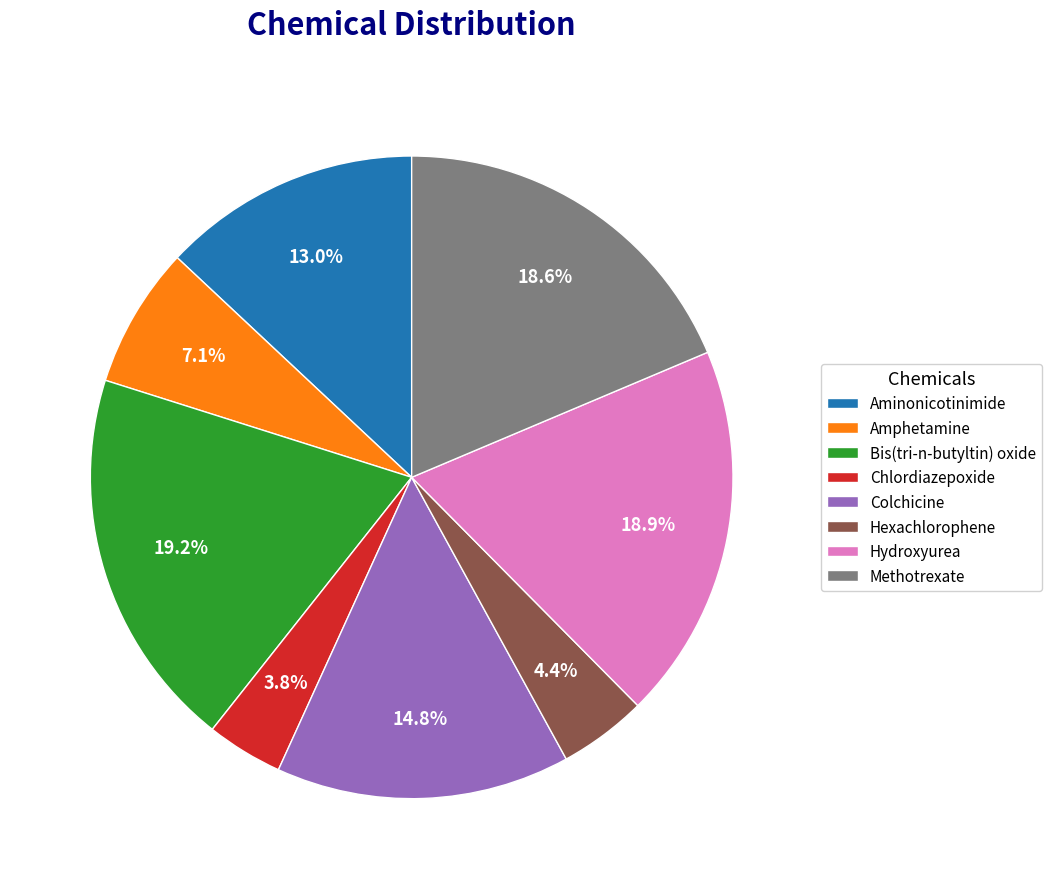

Is it true that Chlordiazepoxide is 4% of the pie?

True